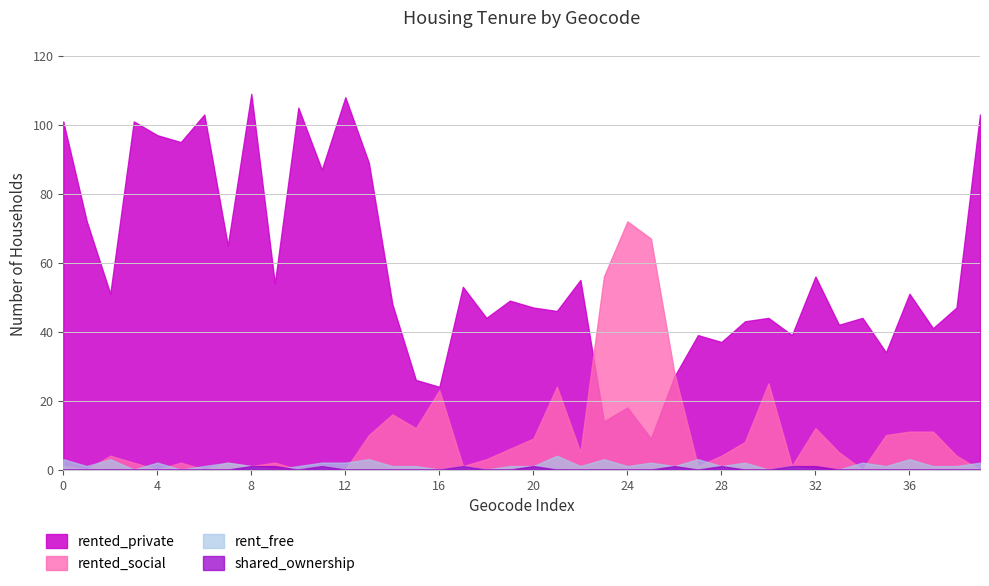

Reading left to right, transcribe all the data shown in this chart.

rented_private: E00063850=101	E00063851=72	E00063852=51	E00063853=101	E00063854=97	E00063855=95	E00063856=103	E00063857=65	E00063858=109	E00063860=54	E00063861=105	E00063862=87	E00063863=108	E00063869=89	E00063870=48	E00063871=26	E00063872=24	E00063873=53	E00063874=44	E00063875=49	E00063876=47	E00063877=46	E00063878=55	E00063879=14	E00063880=18	E00063881=9	E00063882=27	E00063883=39	E00063884=37	E00063885=43	E00063886=44	E00063887=39	E00063888=56	E00063889=42	E00063890=44	E00063891=34	E00063892=51	E00063893=41	E00063894=47	E00063895=103
rented_social: E00063850=1	E00063851=0	E00063852=4	E00063853=2	E00063854=0	E00063855=2	E00063856=0	E00063857=2	E00063858=1	E00063860=2	E00063861=0	E00063862=1	E00063863=0	E00063869=10	E00063870=16	E00063871=12	E00063872=23	E00063873=1	E00063874=3	E00063875=6	E00063876=9	E00063877=24	E00063878=5	E00063879=56	E00063880=72	E00063881=67	E00063882=28	E00063883=1	E00063884=4	E00063885=8	E00063886=25	E00063887=1	E00063888=12	E00063889=5	E00063890=0	E00063891=10	E00063892=11	E00063893=11	E00063894=4	E00063895=0
rent_free: E00063850=3	E00063851=1	E00063852=3	E00063853=0	E00063854=2	E00063855=0	E00063856=1	E00063857=2	E00063858=1	E00063860=0	E00063861=1	E00063862=2	E00063863=2	E00063869=3	E00063870=1	E00063871=1	E00063872=0	E00063873=1	E00063874=0	E00063875=1	E00063876=1	E00063877=4	E00063878=1	E00063879=3	E00063880=1	E00063881=2	E00063882=1	E00063883=3	E00063884=1	E00063885=2	E00063886=0	E00063887=1	E00063888=0	E00063889=0	E00063890=2	E00063891=1	E00063892=3	E00063893=1	E00063894=1	E00063895=2
shared_ownership: E00063850=0	E00063851=0	E00063852=0	E00063853=0	E00063854=0	E00063855=0	E00063856=0	E00063857=0	E00063858=1	E00063860=1	E00063861=0	E00063862=1	E00063863=0	E00063869=0	E00063870=0	E00063871=0	E00063872=0	E00063873=1	E00063874=0	E00063875=0	E00063876=1	E00063877=0	E00063878=0	E00063879=0	E00063880=0	E00063881=0	E00063882=1	E00063883=0	E00063884=1	E00063885=0	E00063886=0	E00063887=1	E00063888=1	E00063889=0	E00063890=0	E00063891=0	E00063892=0	E00063893=0	E00063894=0	E00063895=0